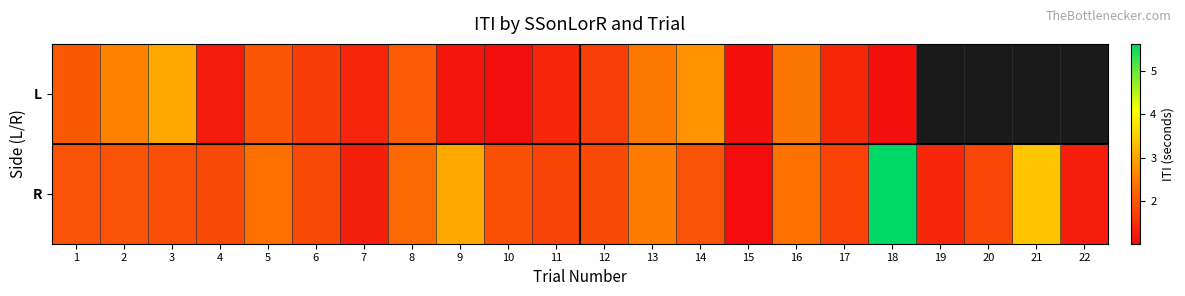

Which series has the largest range (max minus min)?

R